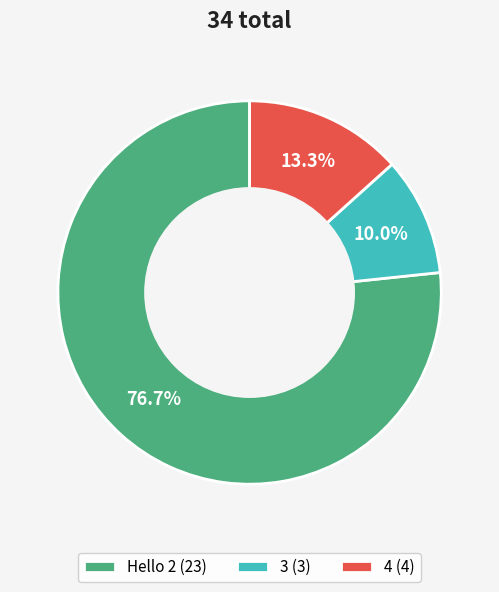

True or false: 4 accounts for 26% of the total.

False